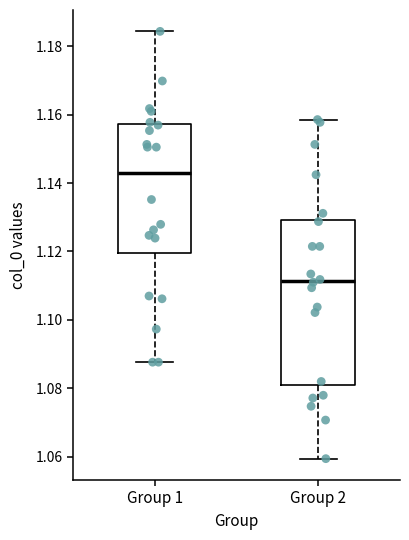

Where is the lower edge of the box for Group 1 on the y-axis? The values are not printed on the chart, so give them approximately, as read against the axis.

1.120